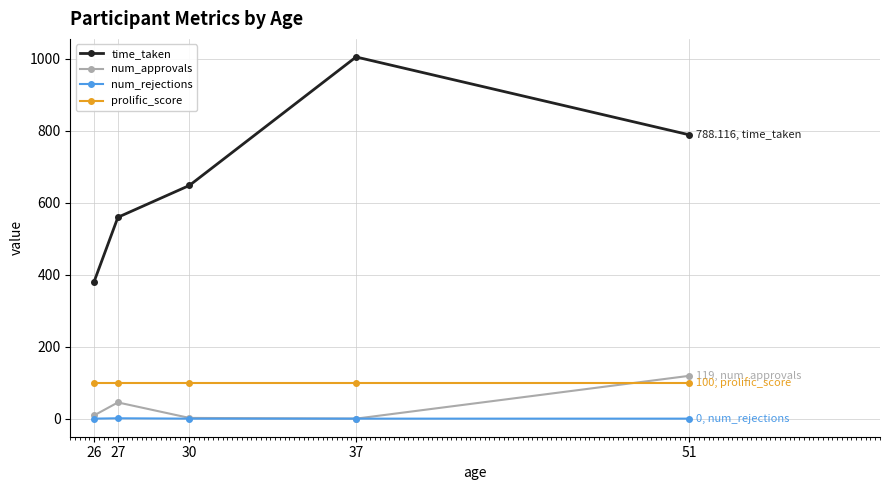

Which series has the largest total across all categories?

time_taken